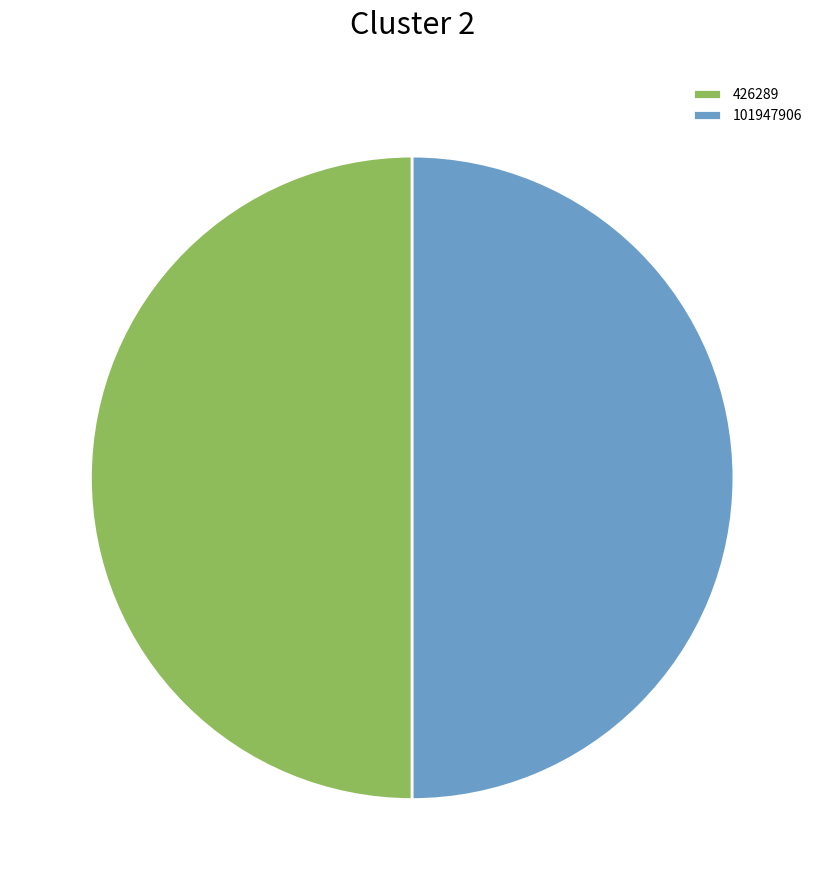

Is the sum of 101947906 and 426289 greater than half?

Yes